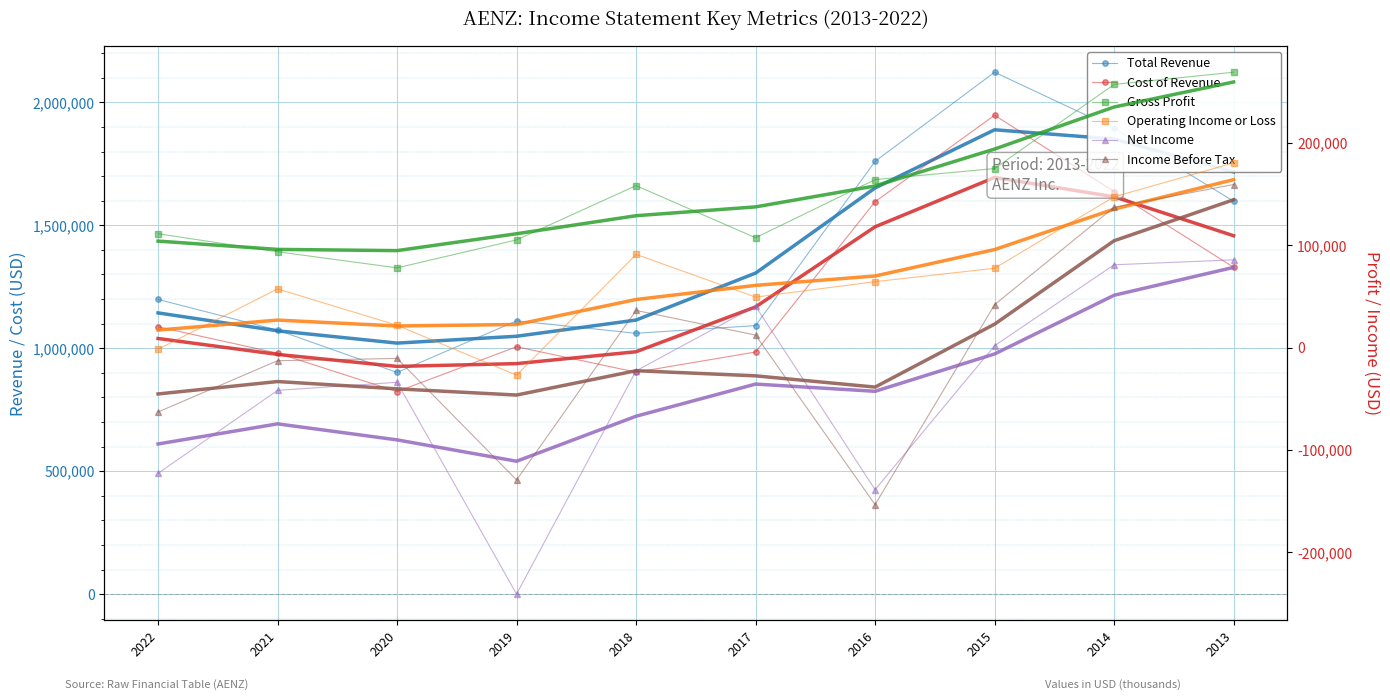

Reading left to right, extract all data points from this chart.

Total Revenue: 2022=1198500	2021=1073700	2020=901600	2019=1111400	2018=1060900	2017=1092100	2016=1760200	2015=2122800	2014=1894700	2013=1598200
Cost of Revenue: 2022=1087200	2021=980000	2020=823700	2019=1006100	2018=902600	2017=984700	2016=1596000	2015=1947900	2014=1637500	2013=1329100
Gross Profit: 2022=111300	2021=93700	2020=78000	2019=105300	2018=158300	2017=107400	2016=164200	2015=175000	2014=257200	2013=269100
Operating Income or Loss: 2022=-1500	2021=57400	2020=21900	2019=-26900	2018=91100	2017=49400	2016=64500	2015=77600	2014=147400	2013=180500
Net Income: 2022=-122700	2021=-41700	2020=-33800	2019=-240700	2018=-22600	2017=40500	2016=-138700	2015=1900	2014=81000	2013=85800
Income Before Tax: 2022=-62800	2021=-12700	2020=-10500	2019=-129200	2018=36400	2017=12300	2016=-153300	2015=42000	2014=137200	2013=159400